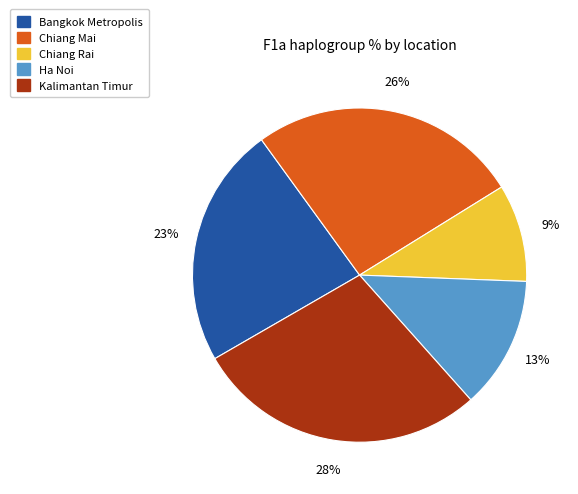

Which slice is the smallest?

Chiang Rai